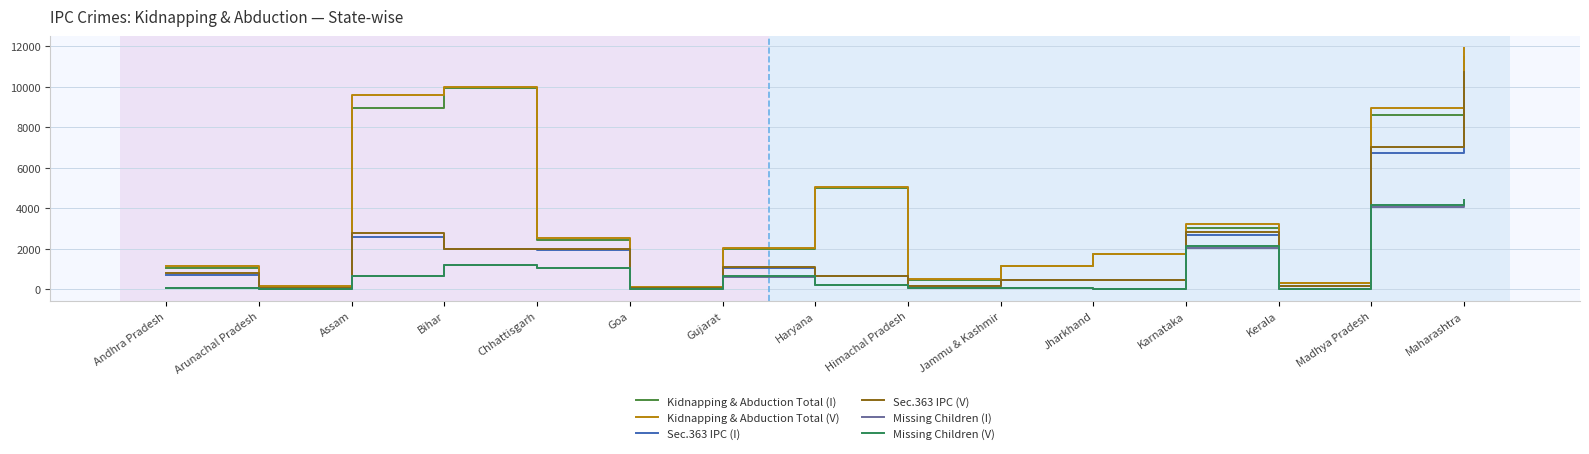

How many lines are shown in the chart?

6